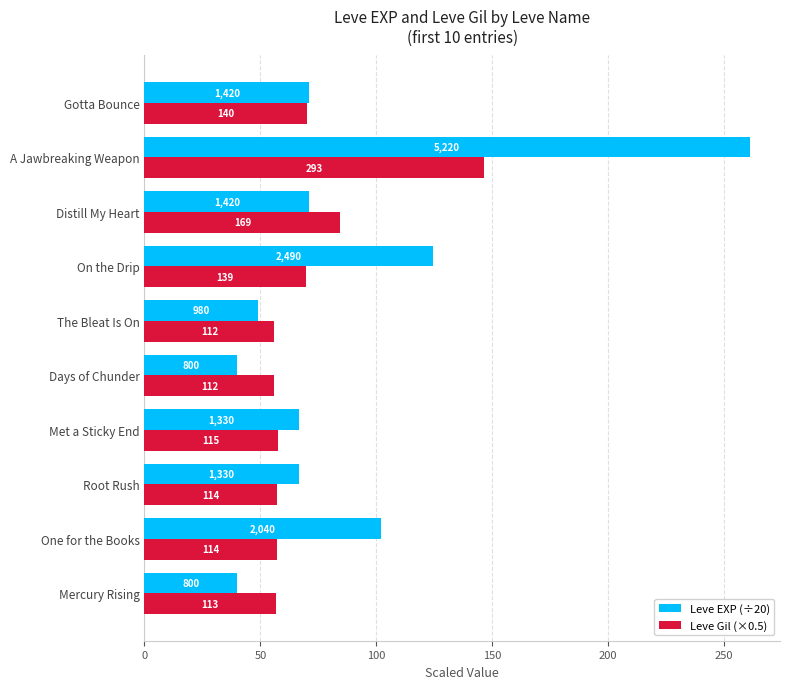

What is the difference between the maximum and second lowest values in the Leve Gil (×0.5) series?

90.5